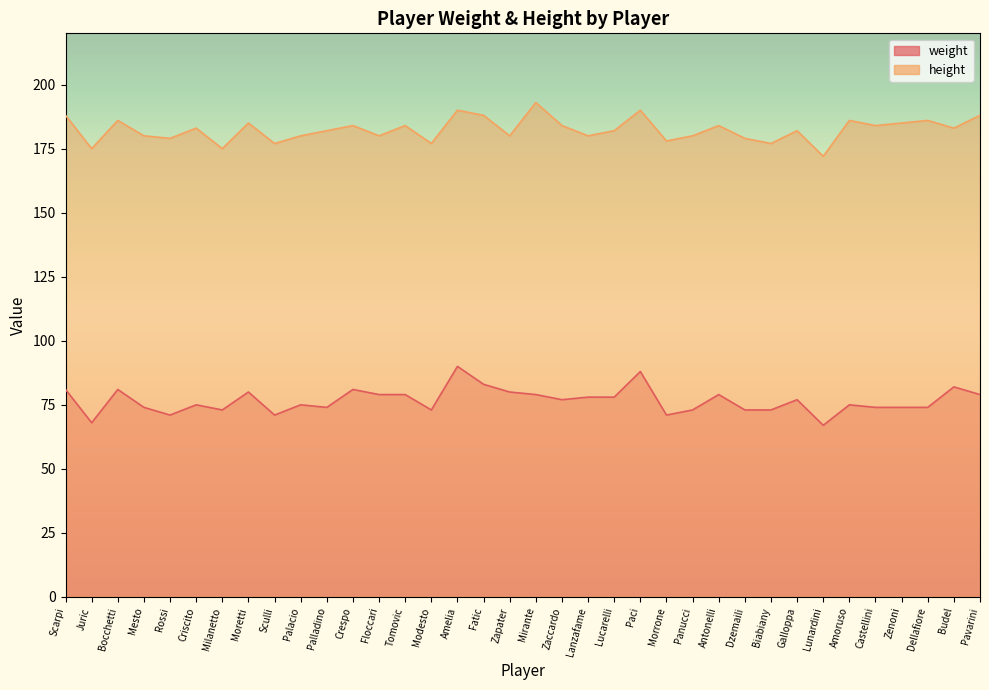

Reading left to right, list all the values displayed in this chart.

weight: 81	68	81	74	71	75	73	80	71	75	74	81	79	79	73	90	83	80	79	77	78	78	88	71	73	79	73	73	77	67	75	74	74	74	82	79
height: 188	175	186	180	179	183	175	185	177	180	182	184	180	184	177	190	188	180	193	184	180	182	190	178	180	184	179	177	182	172	186	184	185	186	183	188